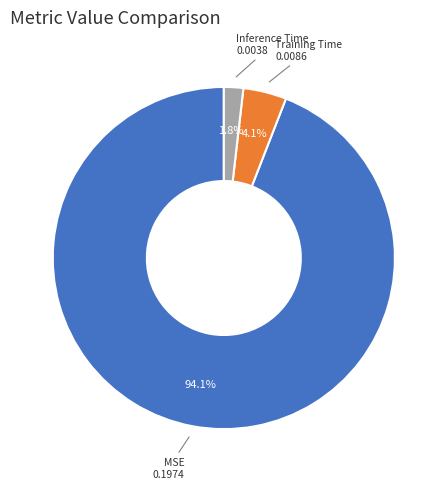

What is the largest slice in the pie chart?

MSE